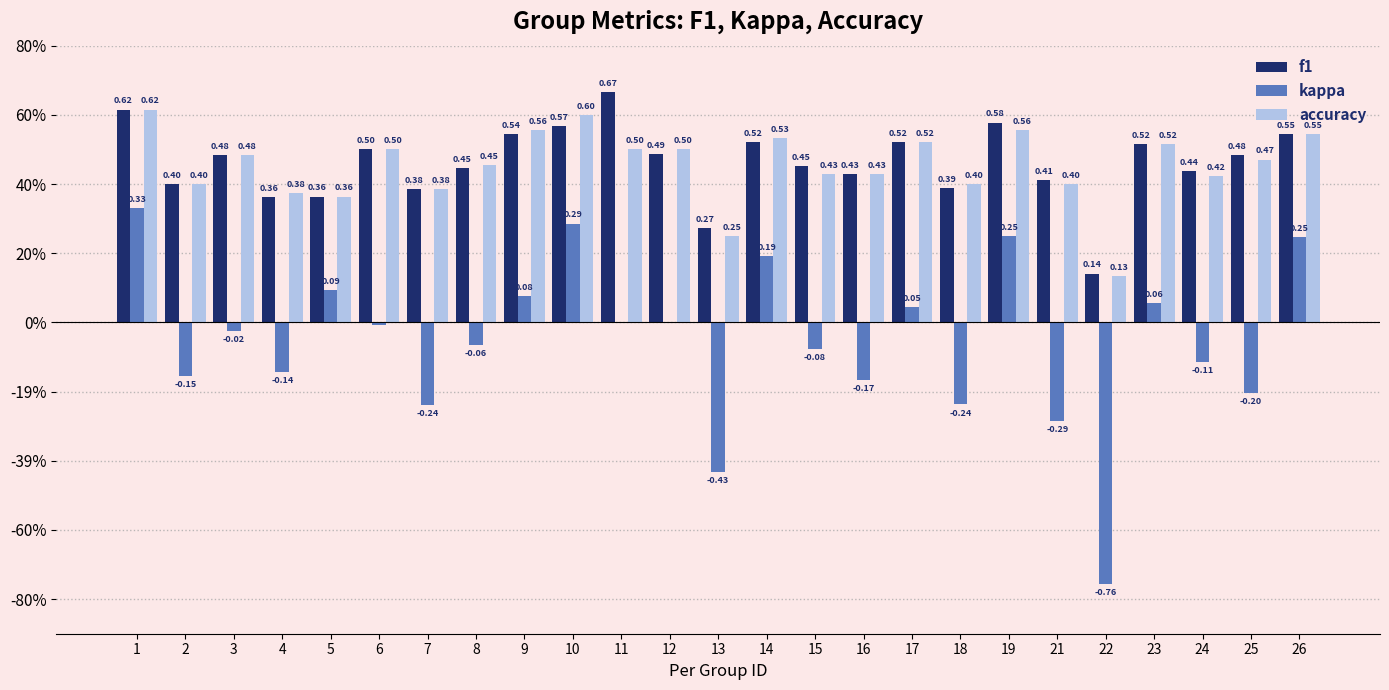

Between 13 and 8, which is larger?

8